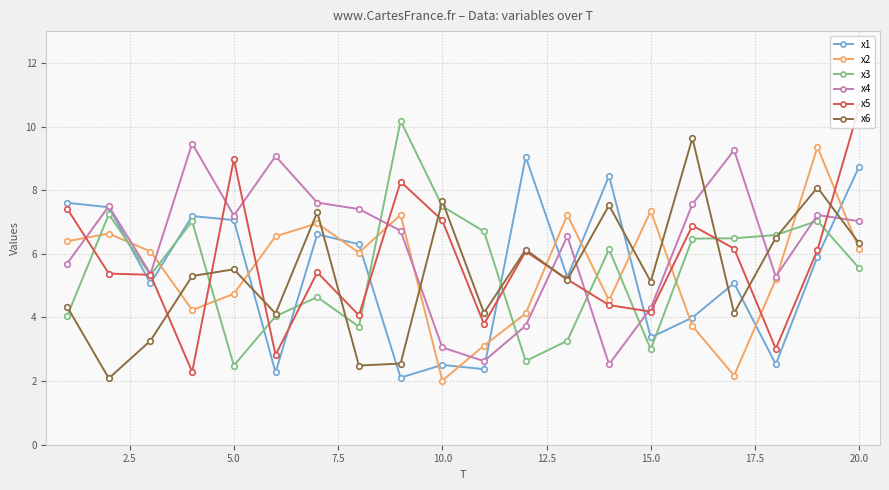

How many interior local valleys does the x1 series have?

7